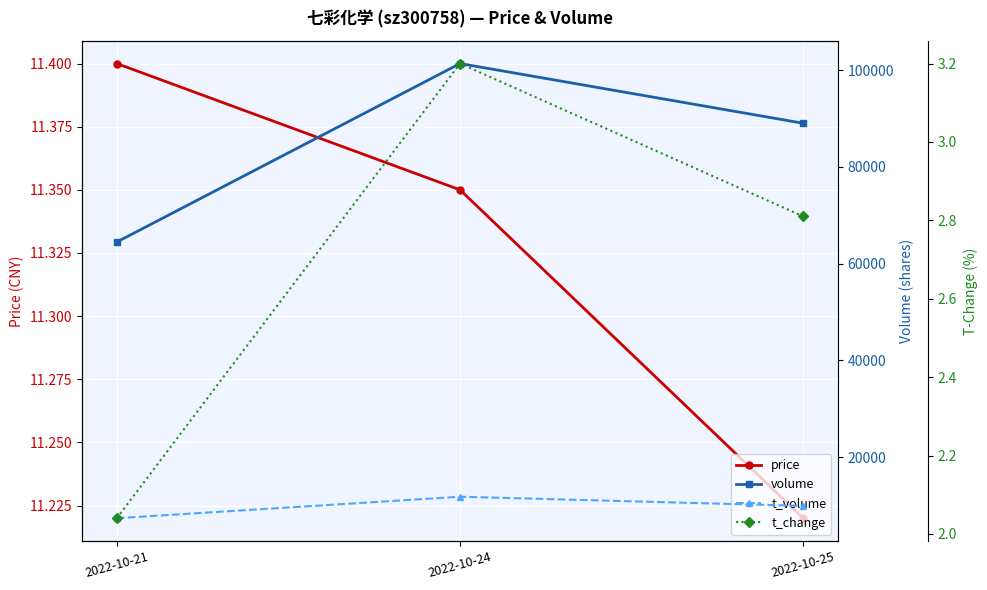

The value of t_change at 2022-10-21 is 2.0. True or false?

True